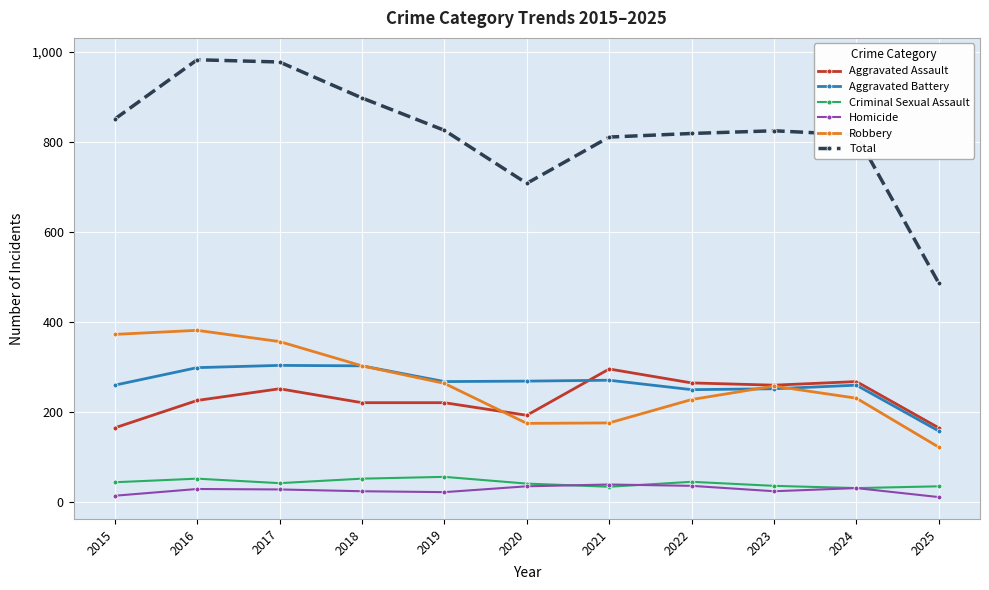

True or false: Aggravated Battery and Criminal Sexual Assault intersect in this chart.

False